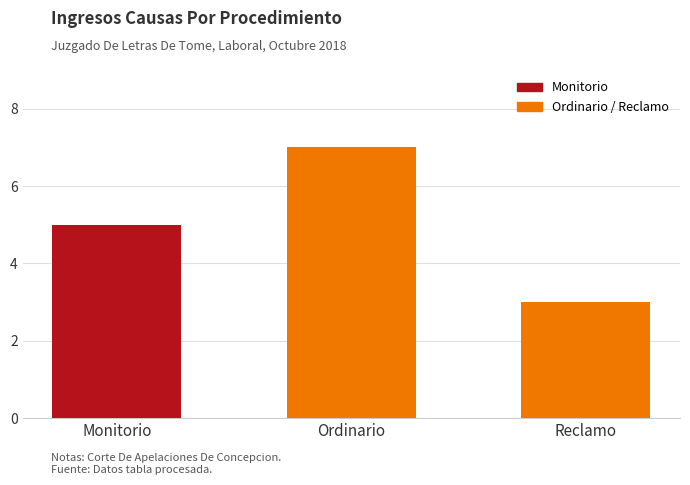

Rank the categories by value from lowest to highest.

Reclamo, Monitorio, Ordinario